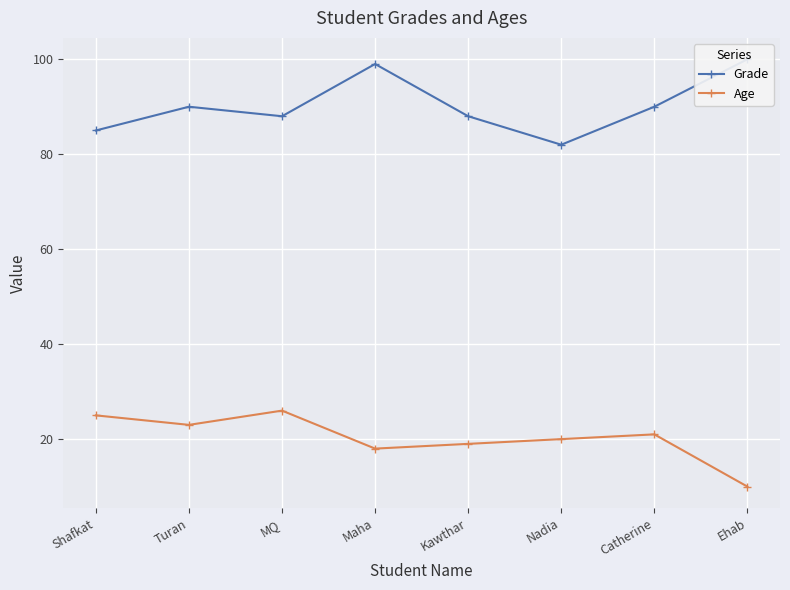

At which label does Grade reach its minimum?

Nadia